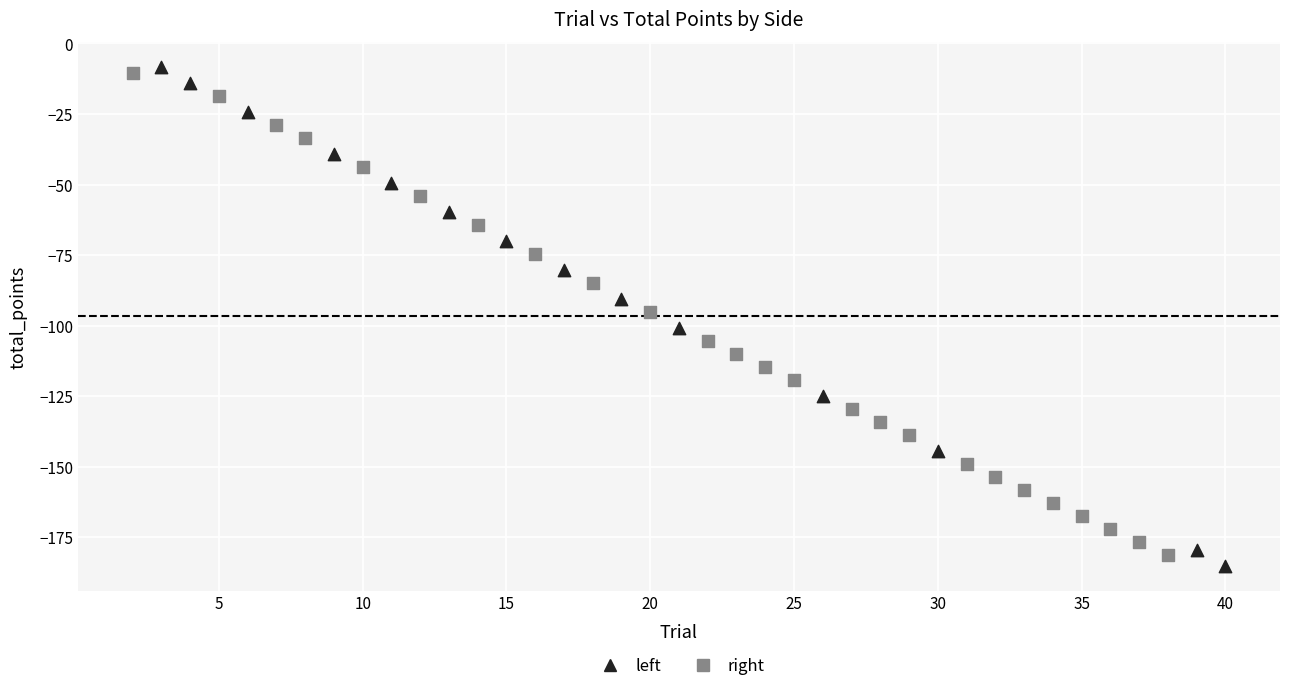

Which series reaches the maximum Y coordinate?

left